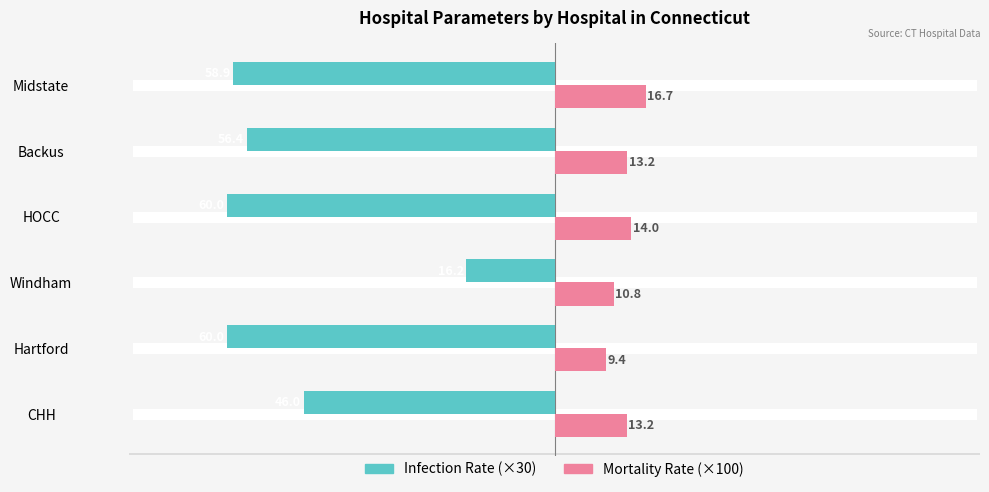

What is the total value across all series at CHH?

-32.8